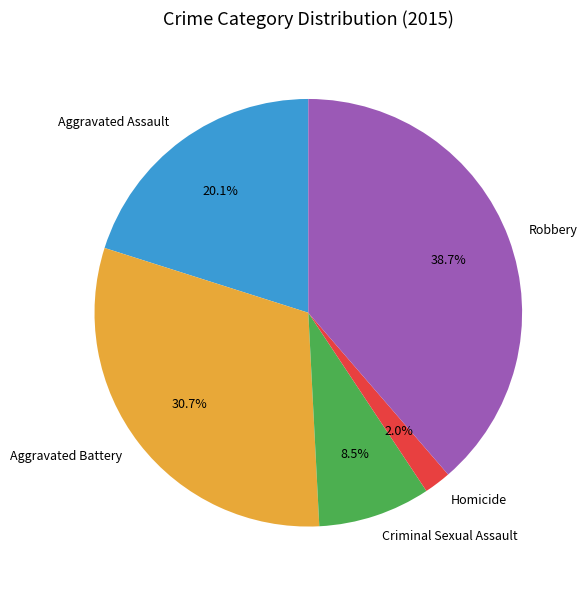

True or false: Robbery accounts for 45% of the total.

False